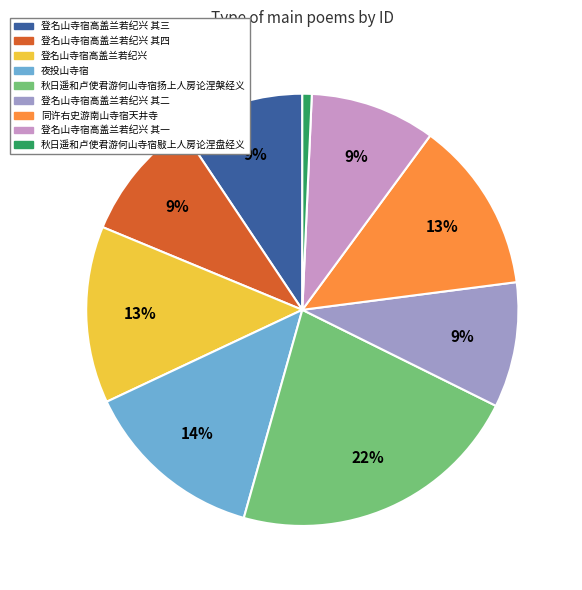

Is there any slice that represents more than half of the pie?

No